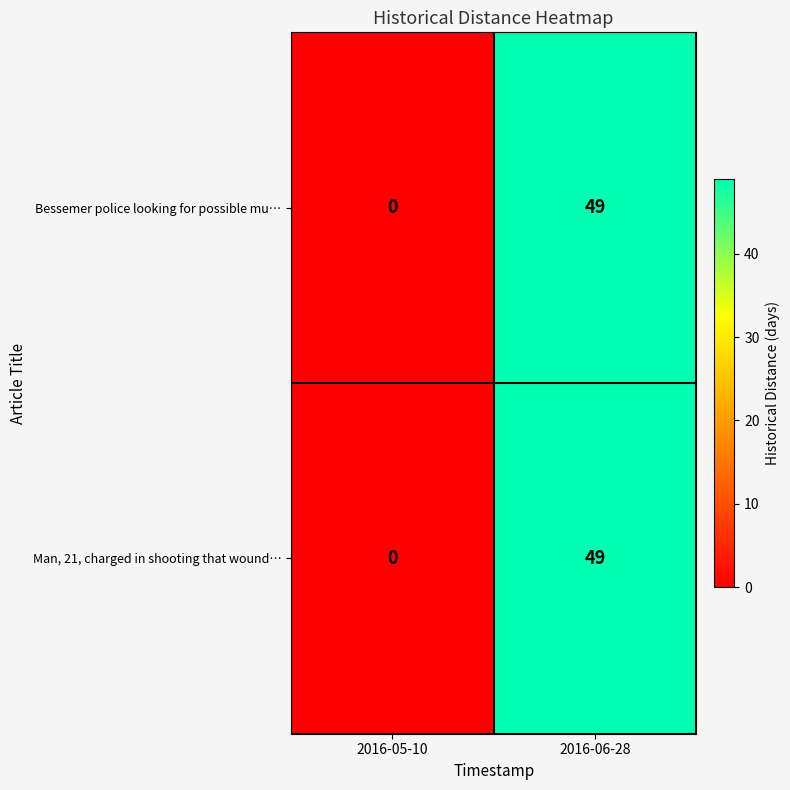

Reading left to right, transcribe all the data shown in this chart.

Bessemer police looking for possible mu…: 2016-05-10=0	2016-06-28=49
Man, 21, charged in shooting that wound…: 2016-05-10=0	2016-06-28=49